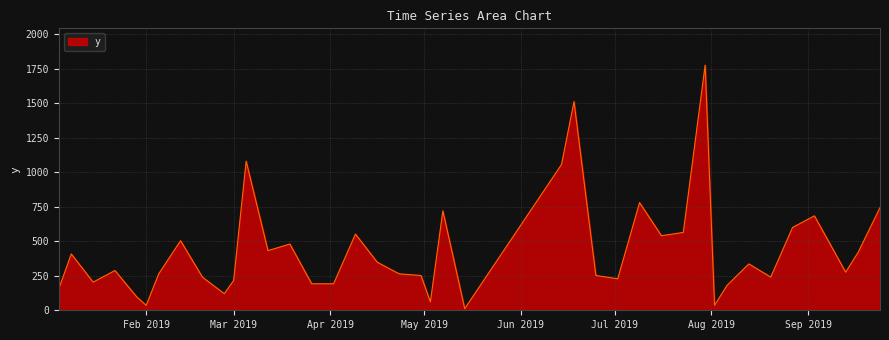

What is the maximum value shown in the chart?

1776